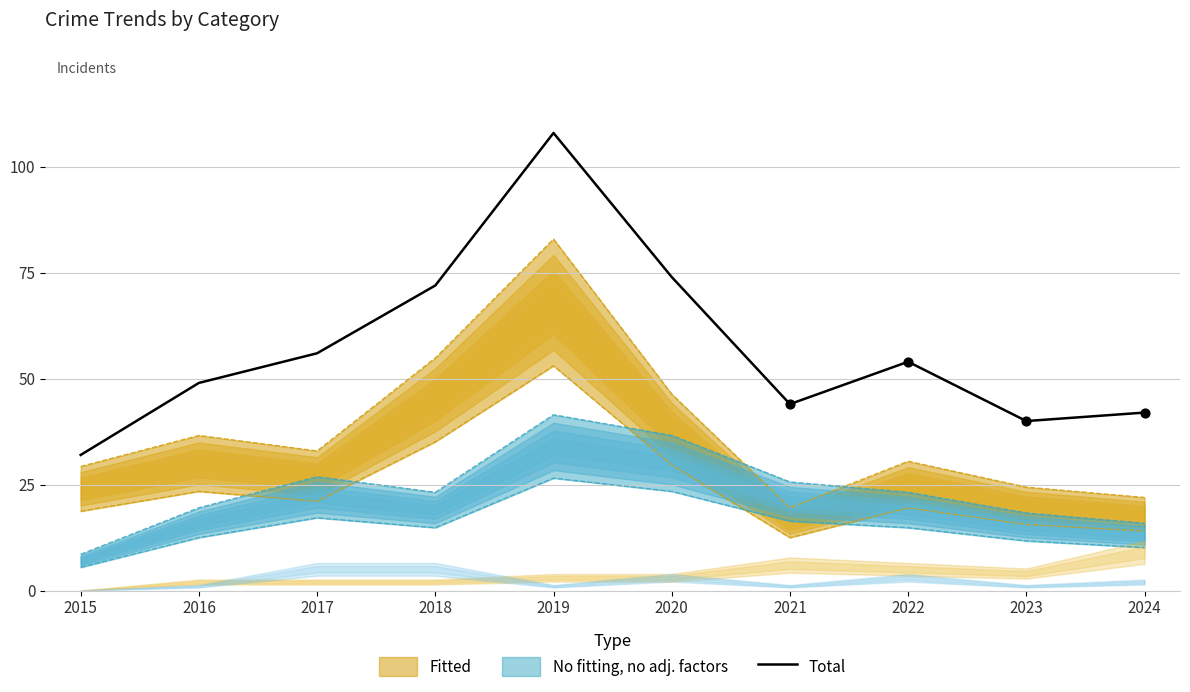

What is the ratio of the value at 2018 to the value at 2016?

1.5